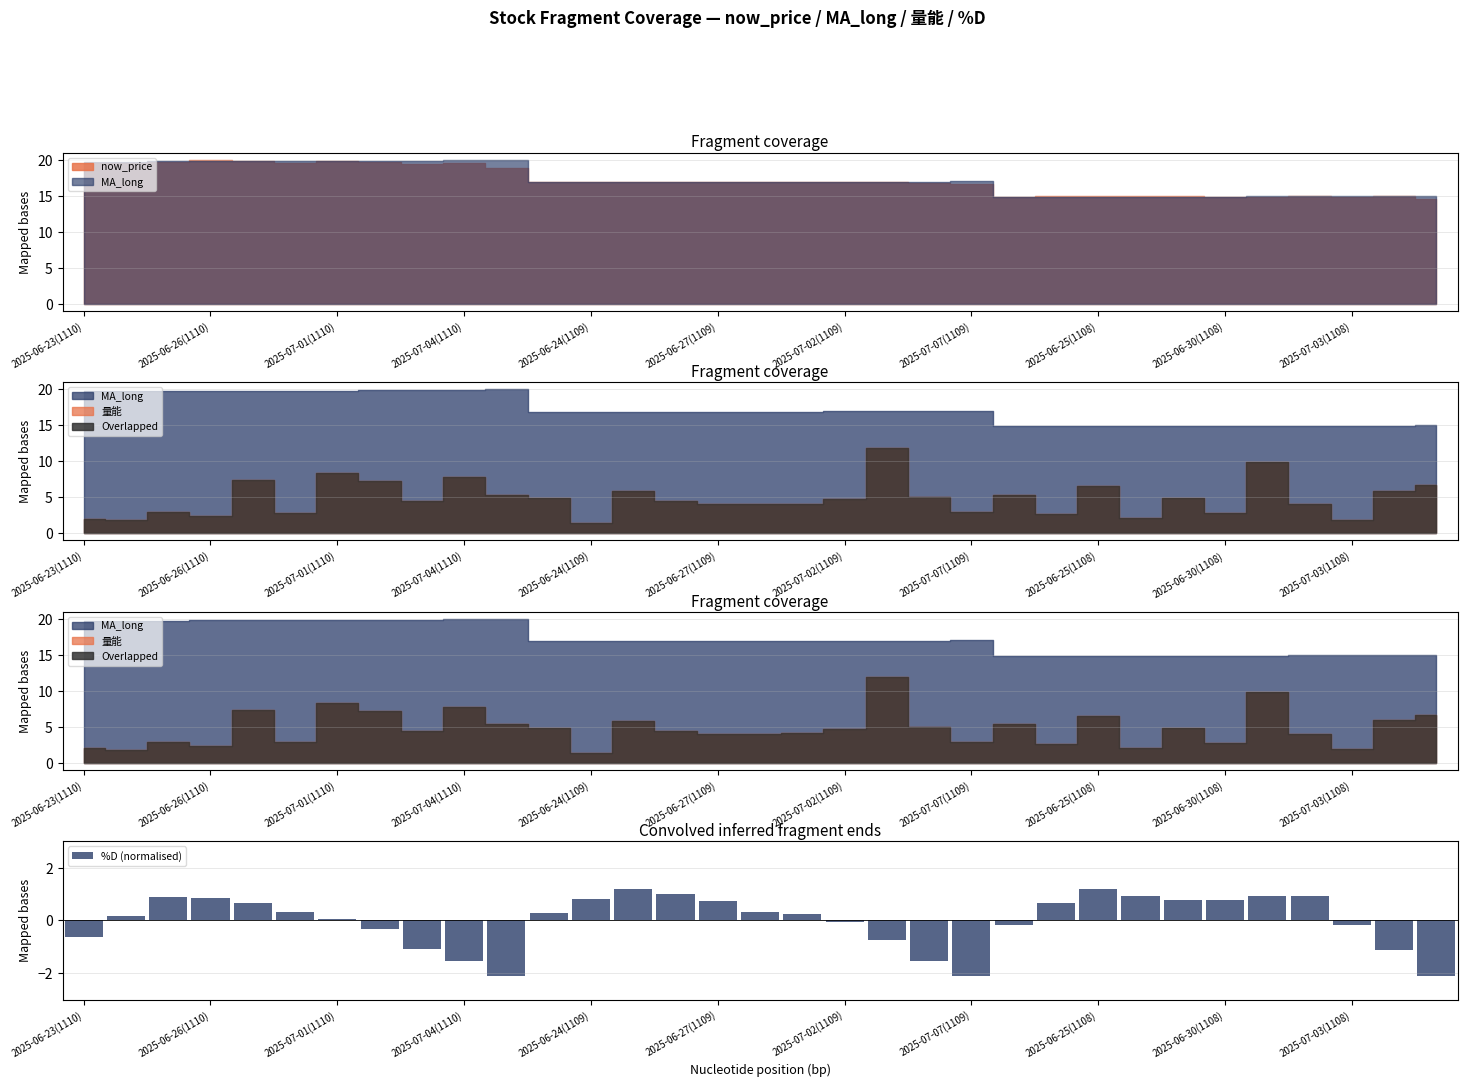

Reading left to right, list all the values displayed in this chart.

-0.6	0.2	0.9	0.8	0.7	0.3	0.0	-0.3	-1.1	-1.5	-2.1	0.3	0.8	1.2	1.0	0.7	0.3	0.2	-0.0	-0.7	-1.5	-2.1	-0.2	0.6	1.2	0.9	0.8	0.8	0.9	0.9	-0.2	-1.1	-2.1